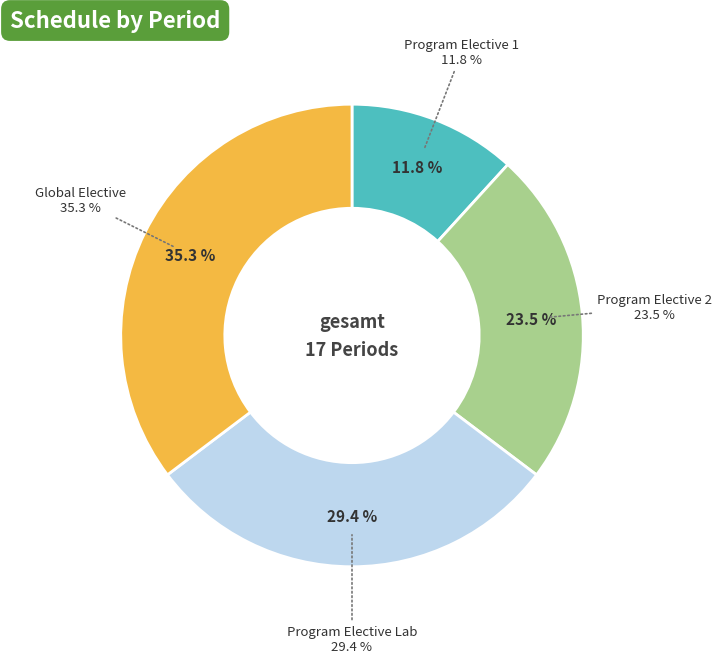

To the nearest percent, what portion does Global Elective represent?

35%